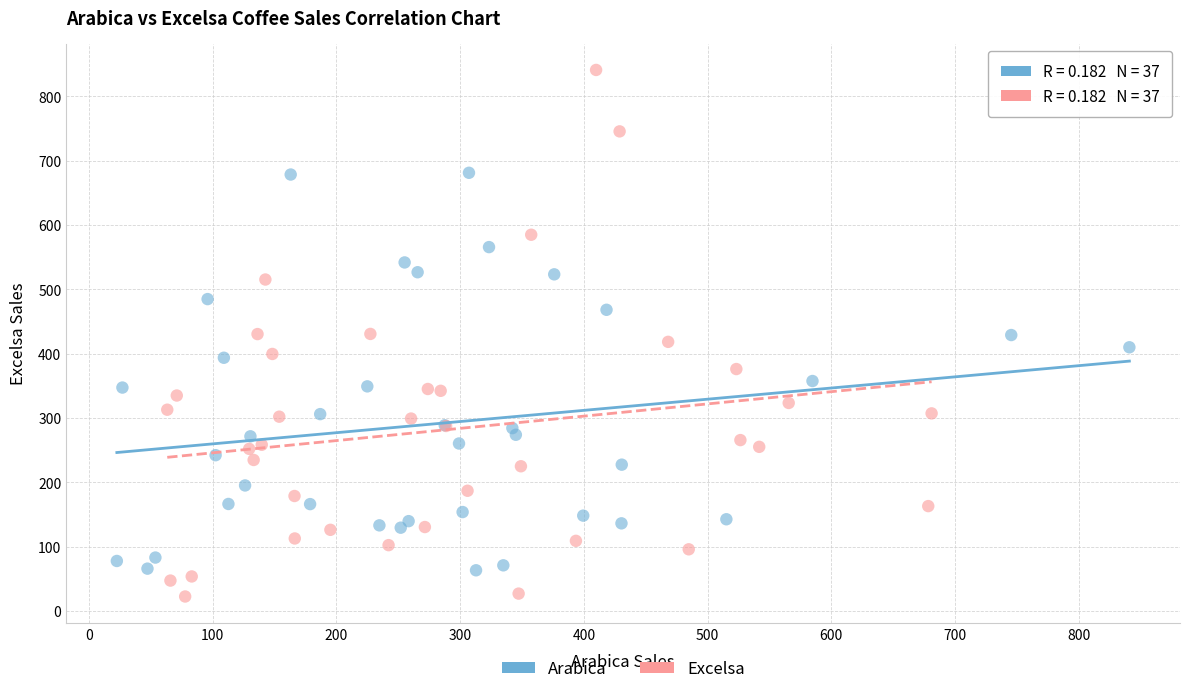

Which series has the largest Y range (max minus min)?

Excelsa